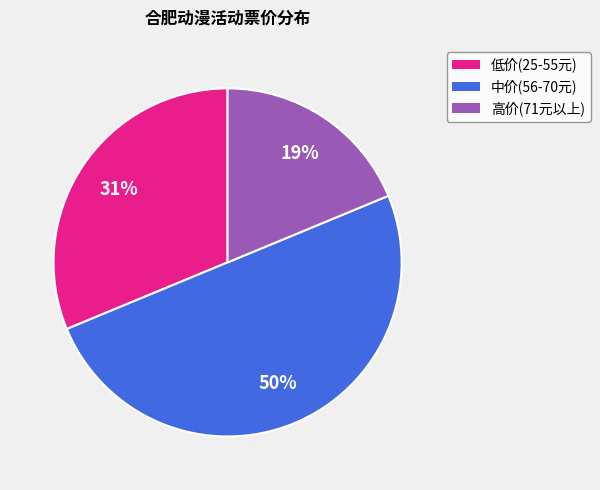

To the nearest percent, what is the difference between the largest and smallest slice percentages?

31%